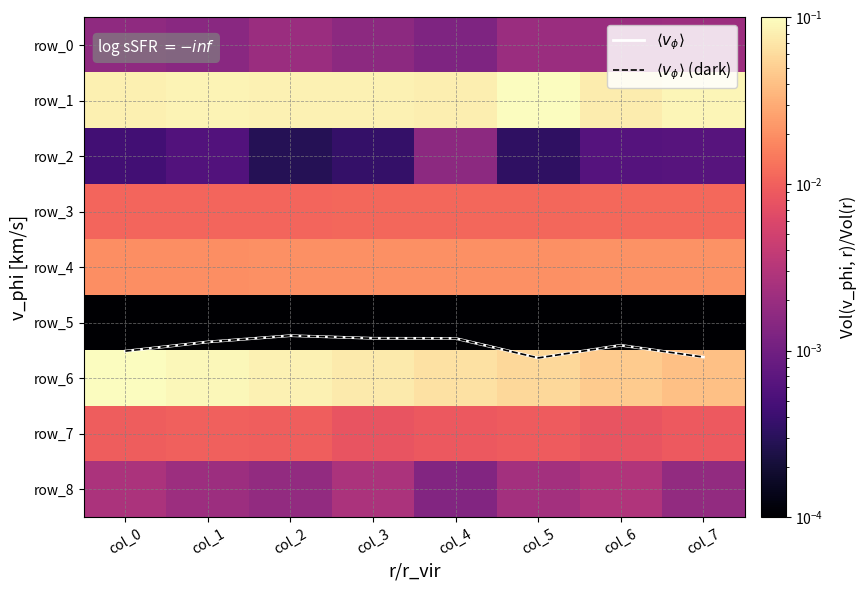

Which category has the highest value across all series?

col_5